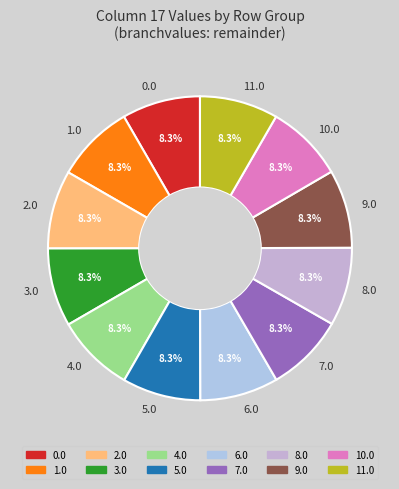

To the nearest percent, what percentage of the pie is 7.0?

8%